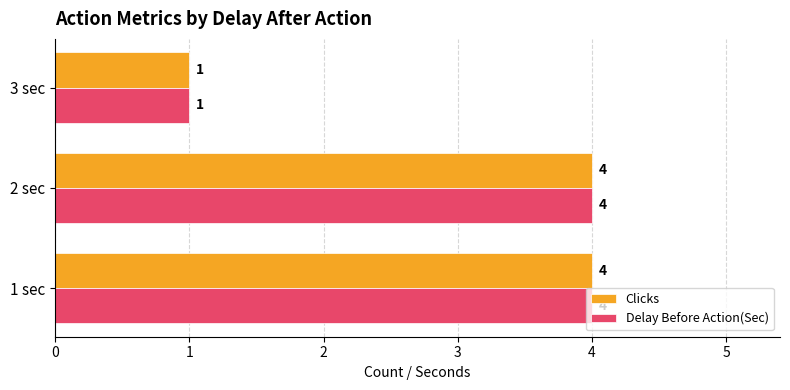

What is the sum of all Clicks values?

9